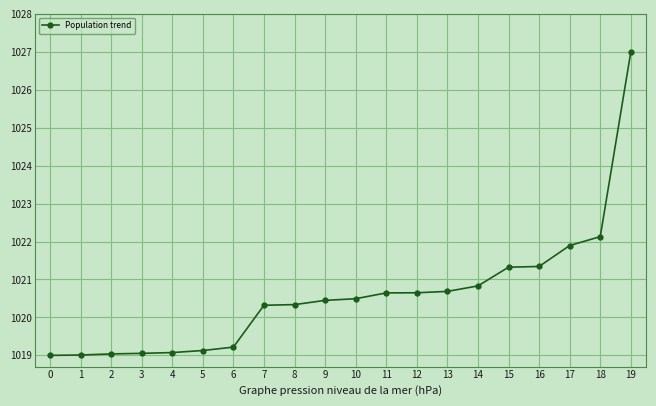

What is the average value?

1020.6